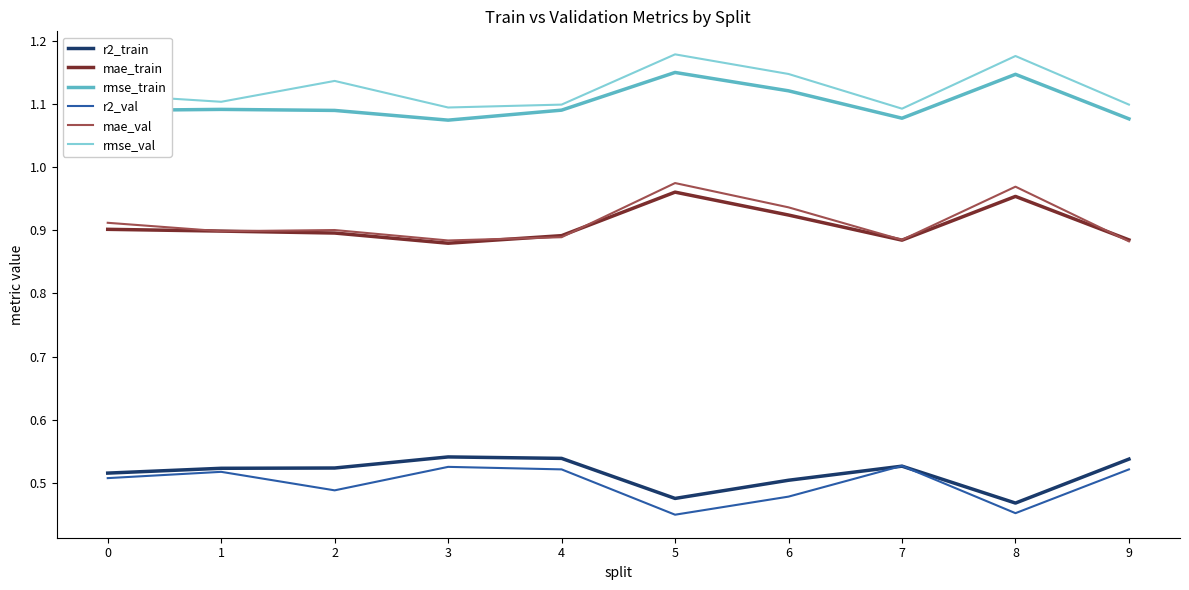

At which label is r2_train closest to 0?

8